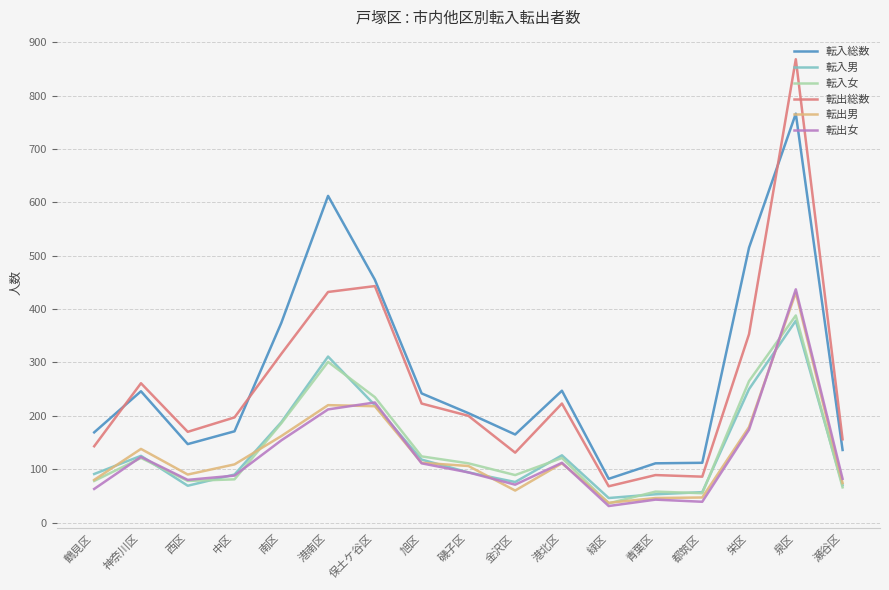

Which series has the widest spread of values?

転出総数